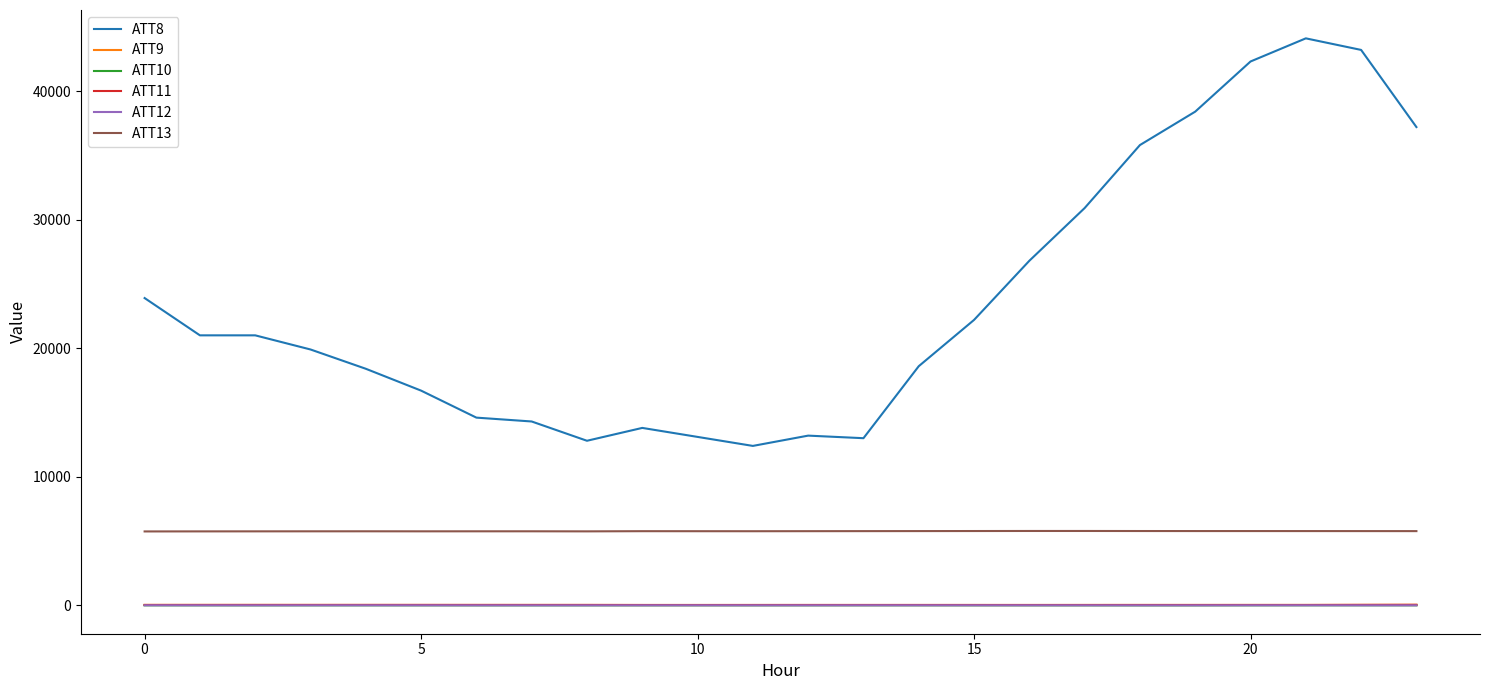

Which series has the widest spread of values?

ATT8